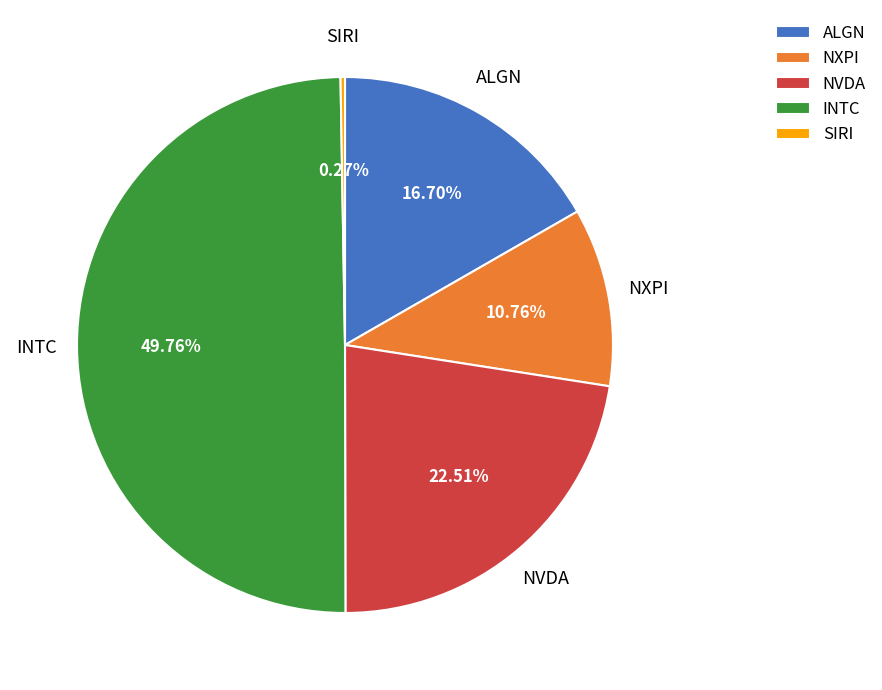

Is ALGN the majority of the pie?

No